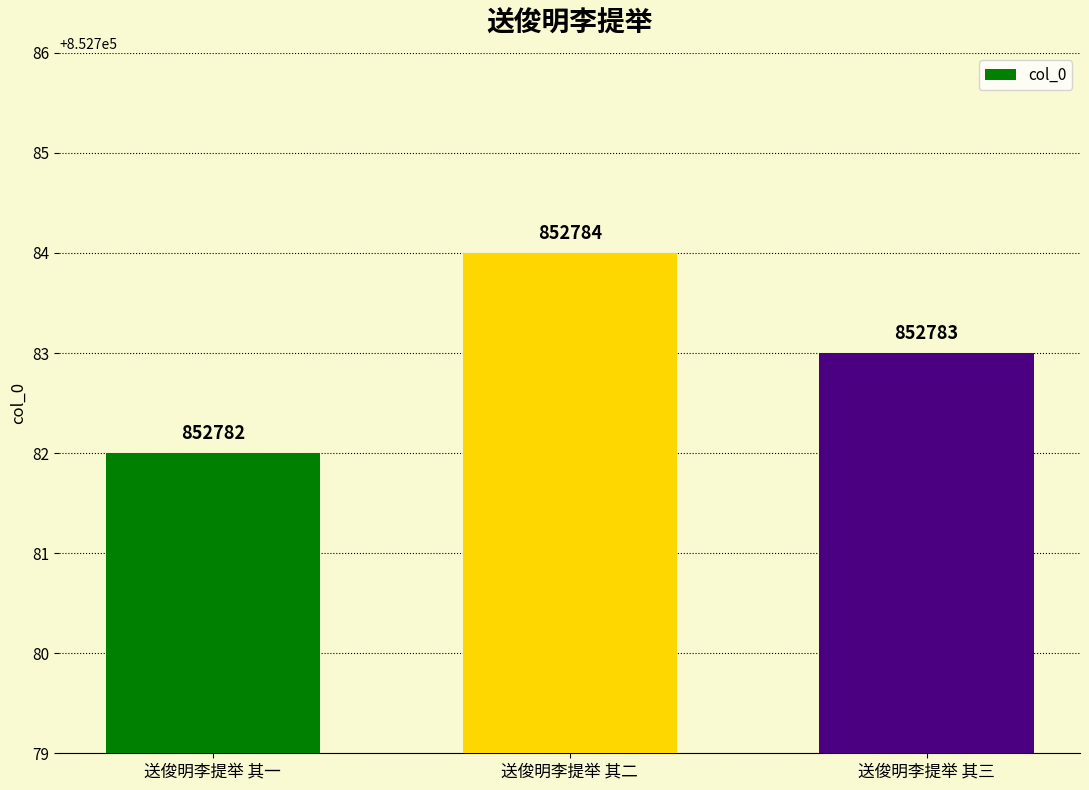

How many values are between 852782 and 852784?

3